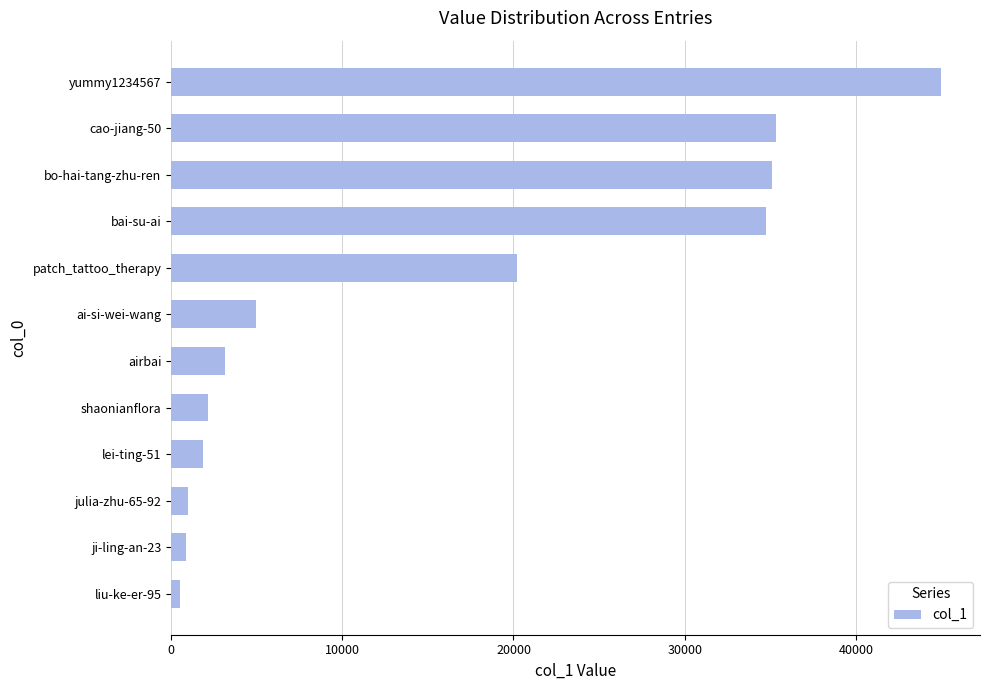

What is the sum of all values?

184926